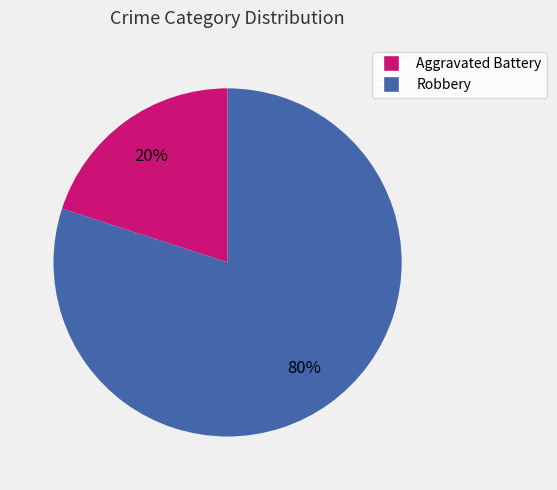

Rank the categories by value from lowest to highest.

Aggravated Battery, Robbery